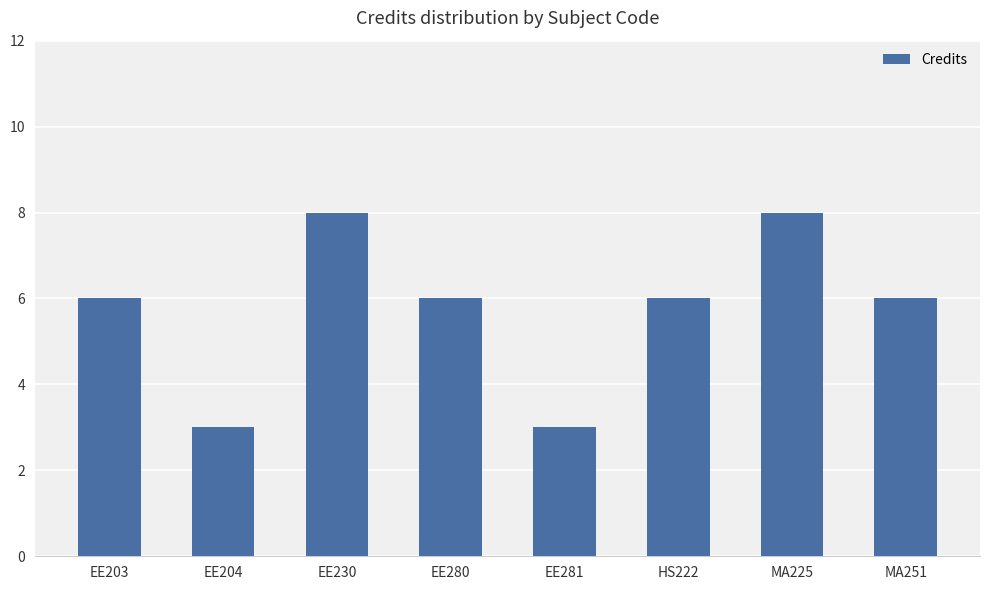

How many categories are shown in the chart?

8